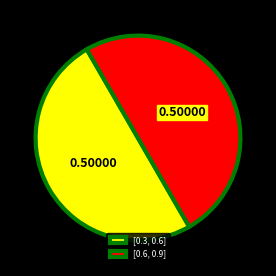

What is the ratio of the value at [0.3, 0.6] to the value at [0.6, 0.9]?

1.0